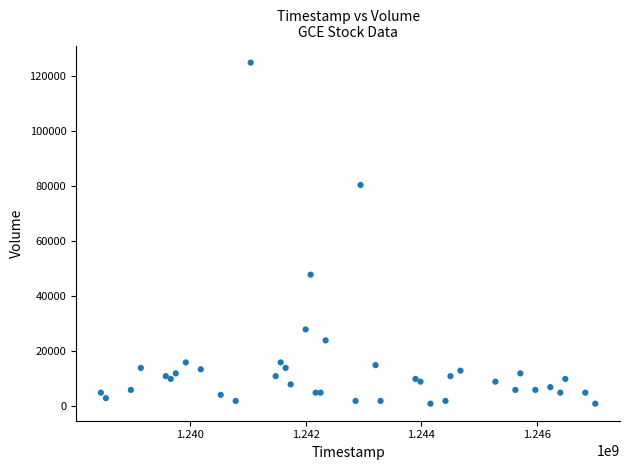

What Y value in the scatter plot is closest to 63000?

47900